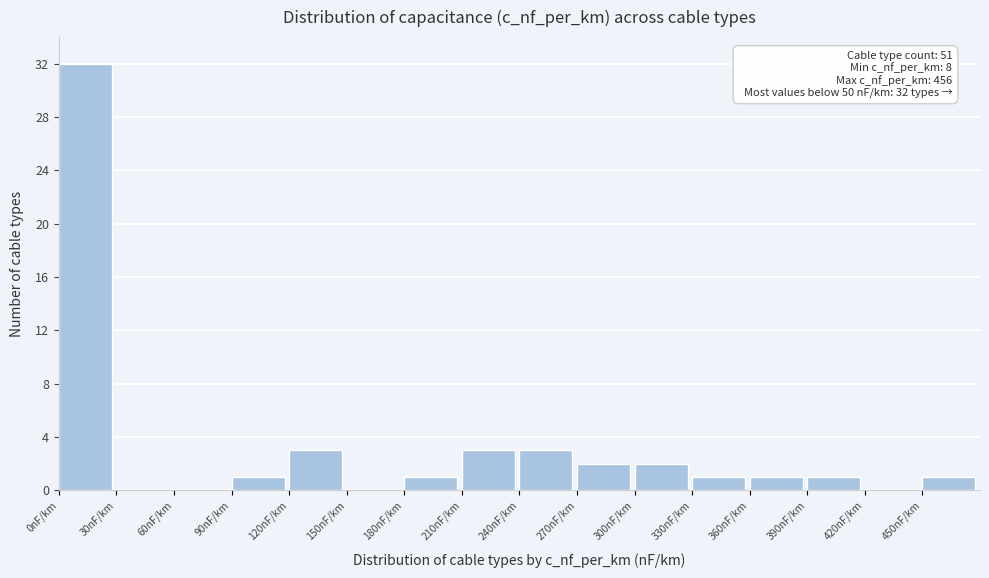

Over which range of the x-axis is the bar tallest?

0 to 30